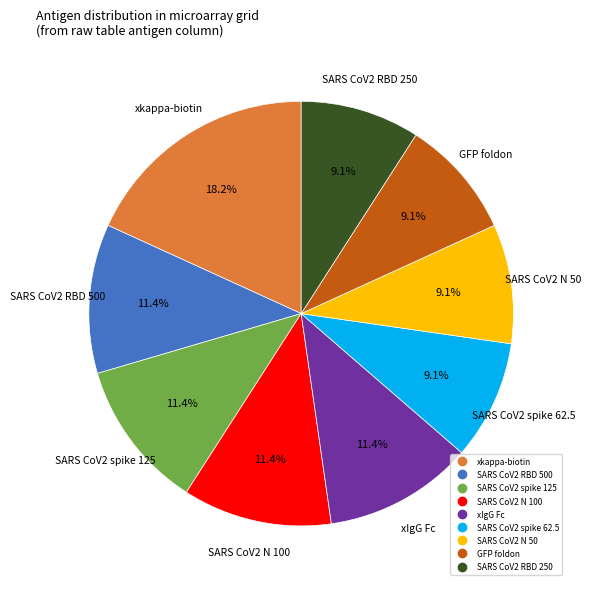

How many segments does this pie chart have?

9